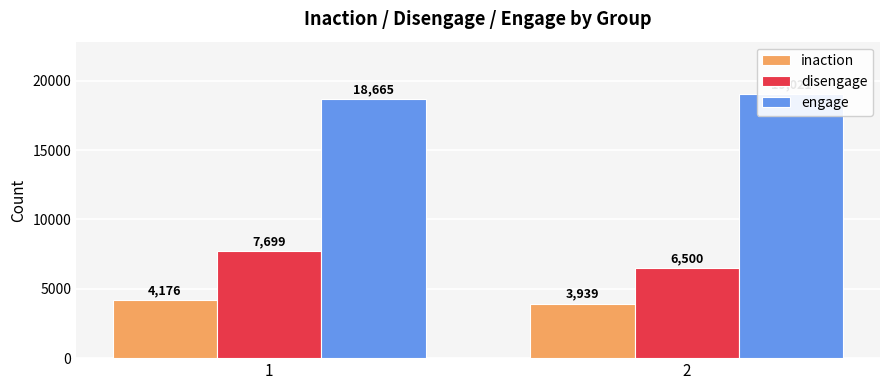

Reading right to left, transcribe all the data shown in this chart.

inaction: 3939	4176
disengage: 6500	7699
engage: 19021	18665